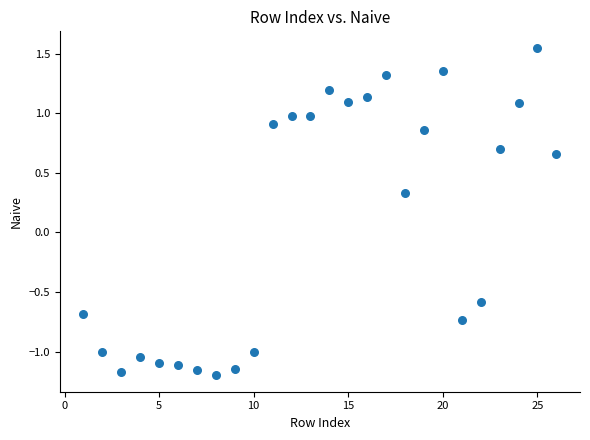

What is the range of X values (max minus min)?

25.0